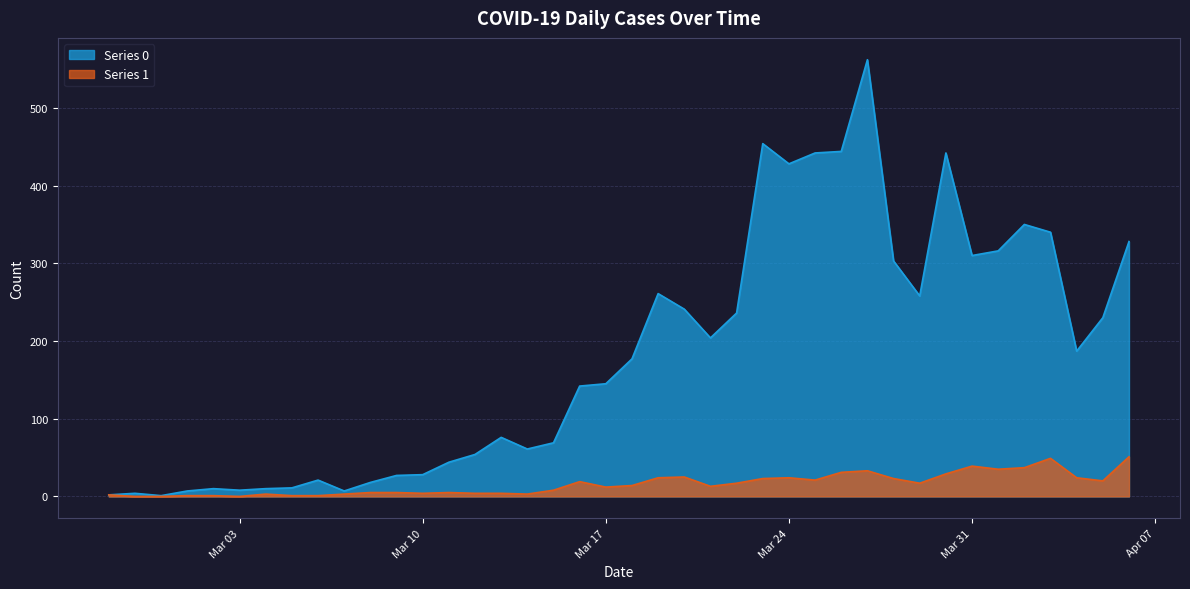

At which category is the sum across all series the highest?

2020-03-27